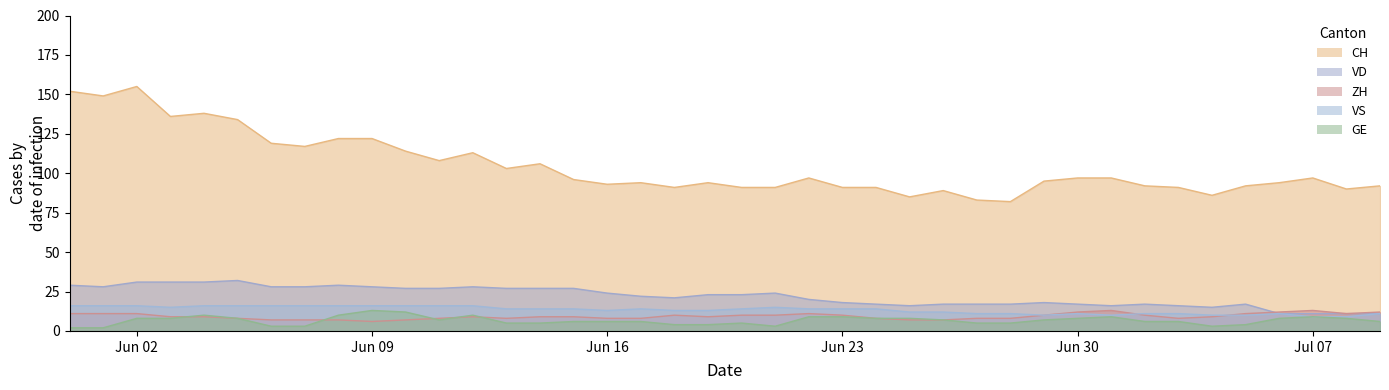

Is it true that GE equals 2 at 2020-06-06?

False